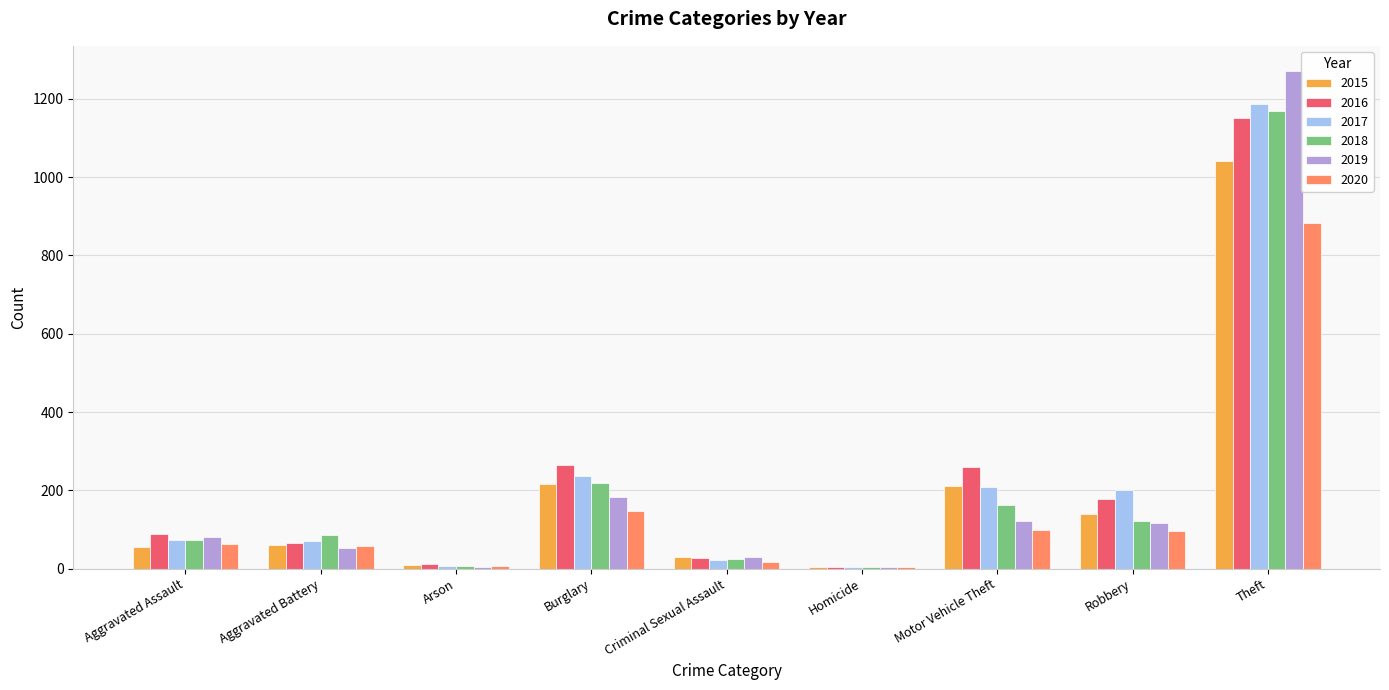

What is the sum of all 2019 values?

1866